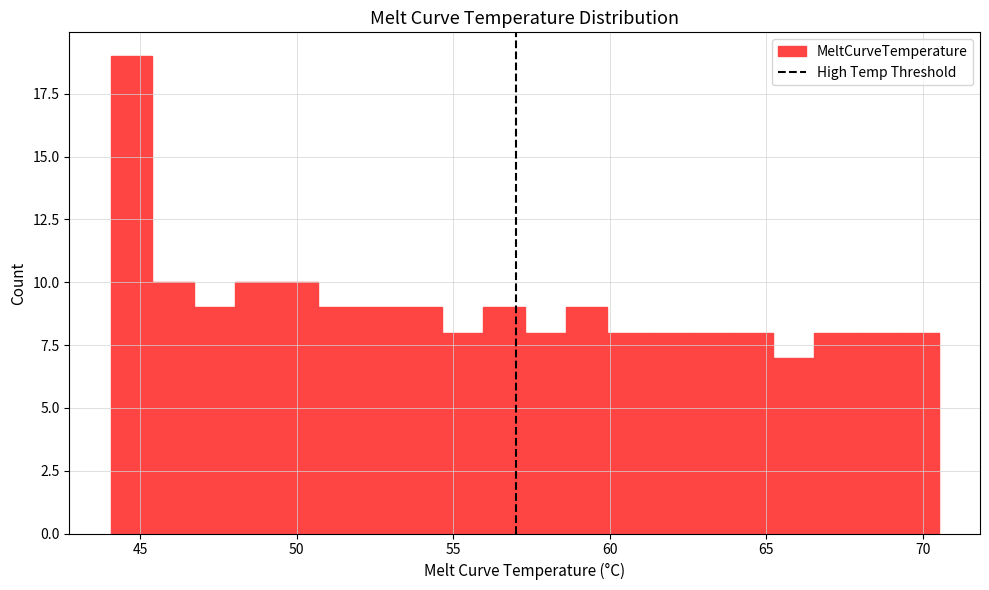

Read against the x-axis, roughly where is the centre of the tallest bar?

44.5